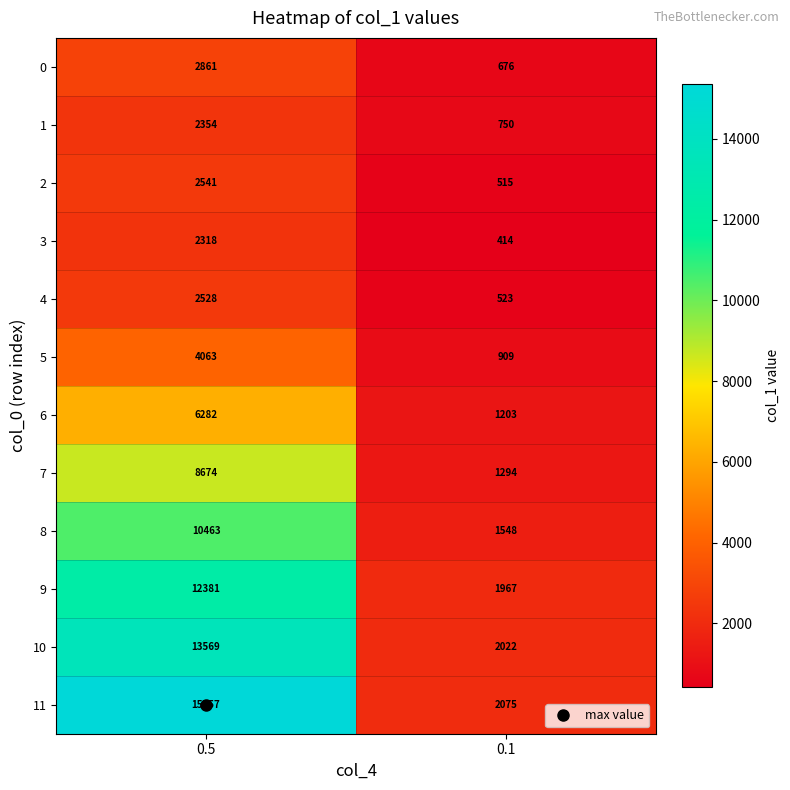

At how many categories does at least one series exceed 5972?

1